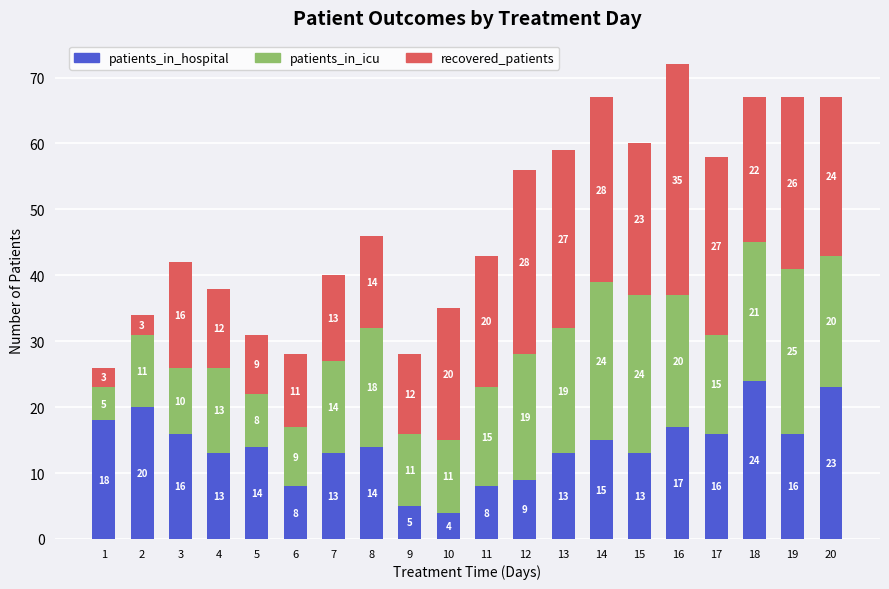

At which label does patients_in_hospital reach its minimum?

10